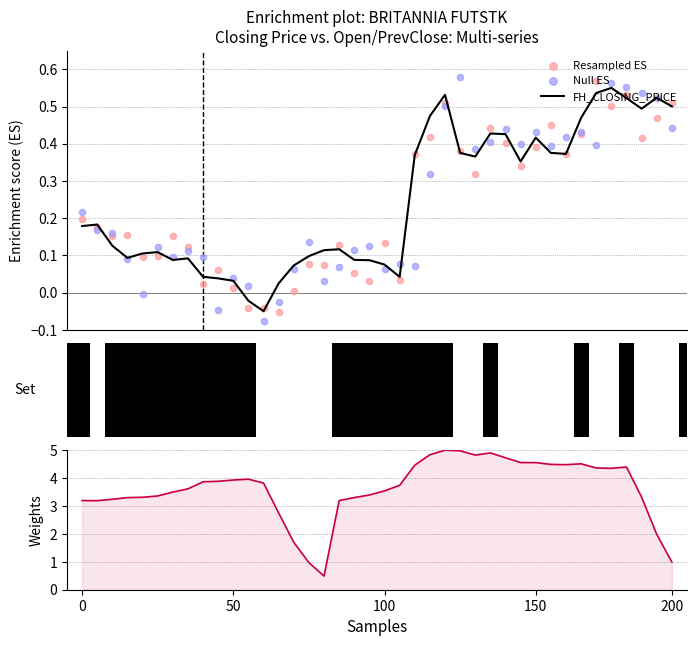

Which series has the largest total across all categories?

FH_OPEN_INT